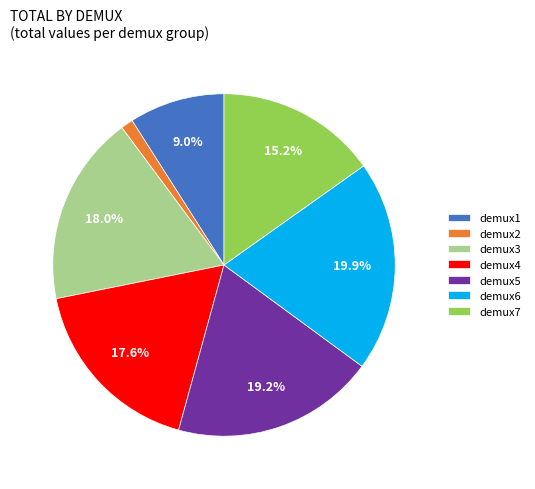

To the nearest percent, what is the difference between the largest and smallest slice percentages?

19%